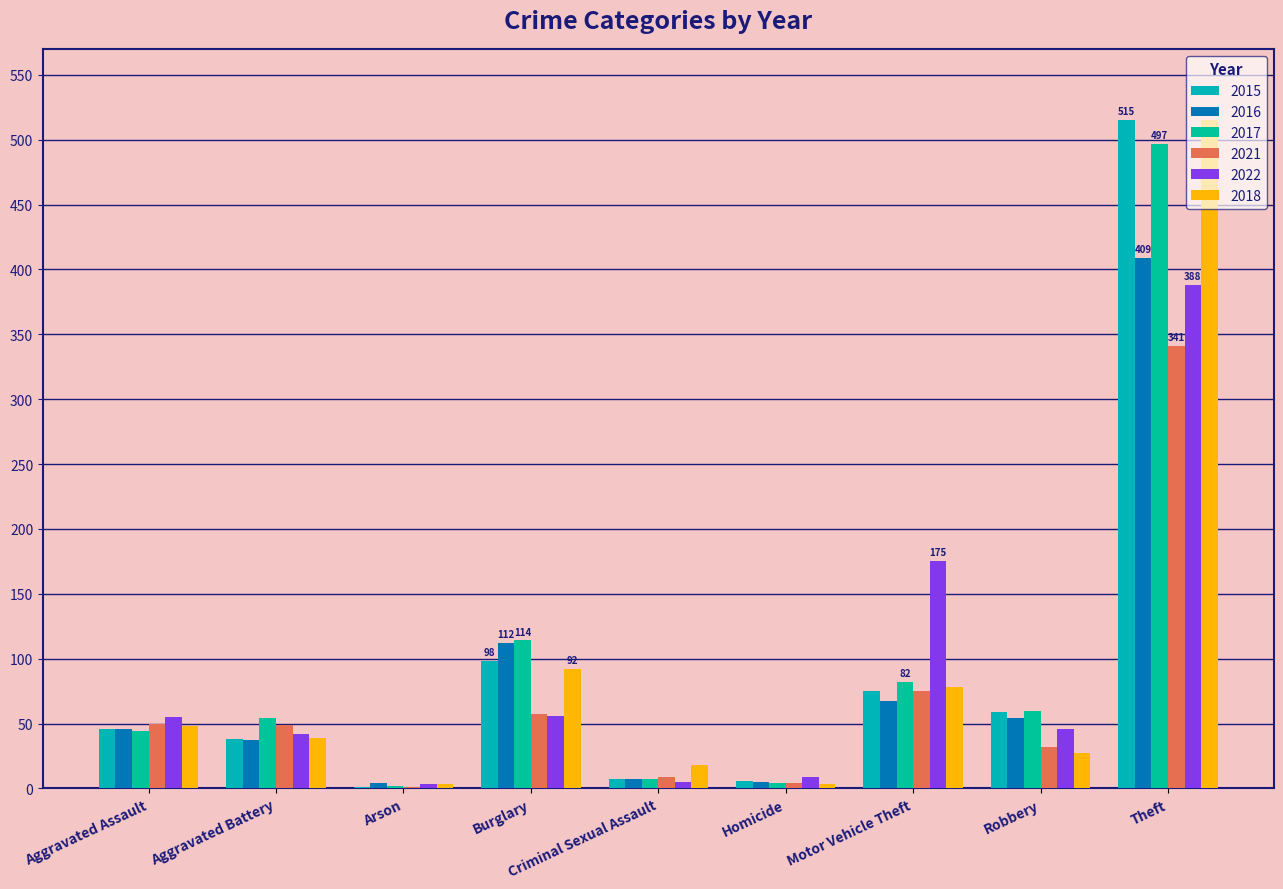

Count the number of categories in the chart.

9